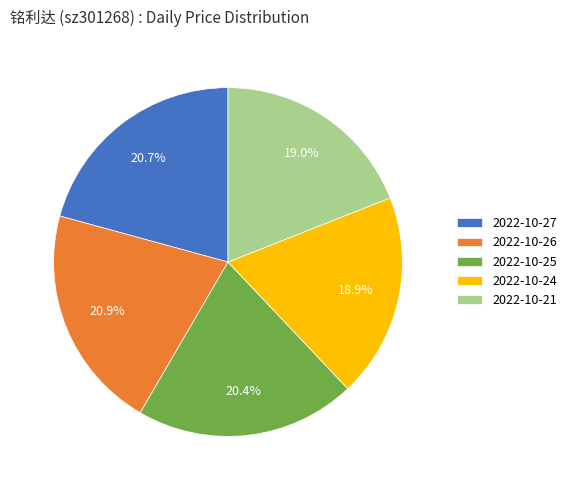

Approximately how many times larger is the value at 2022-10-24 compared to 2022-10-26?

0.9